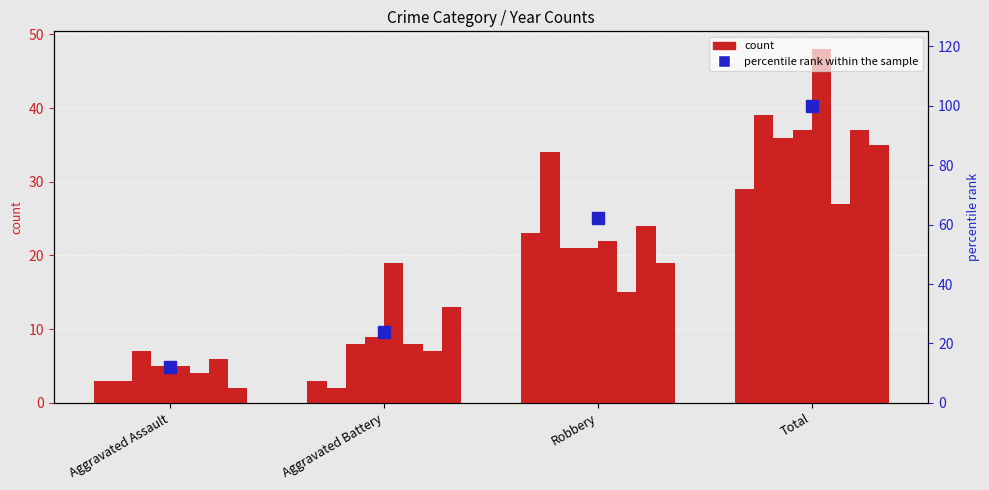

What is the value of the 2nd bar from the left?

24.0